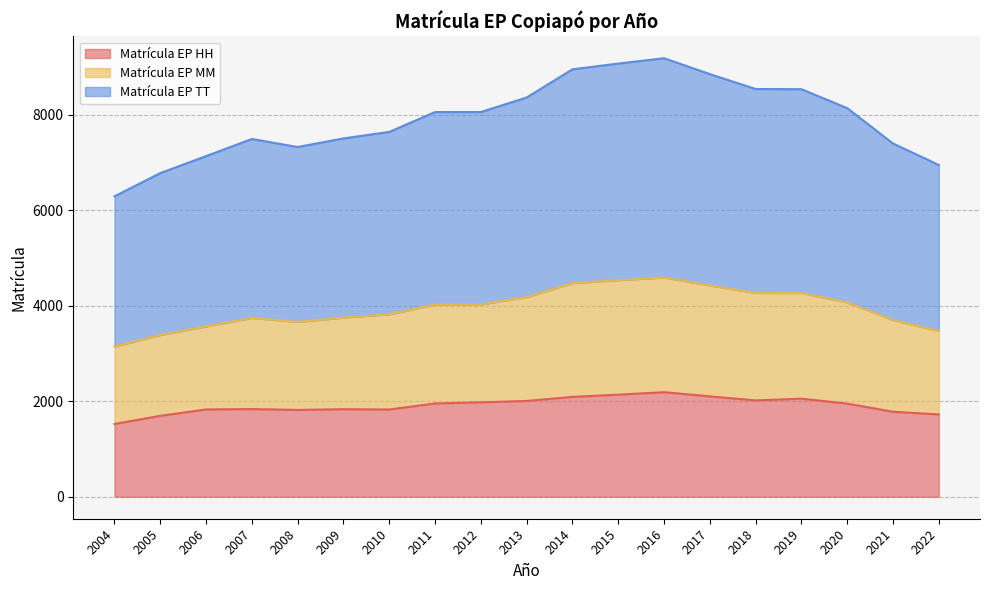

At how many categories does at least one series exceed 8834?

4